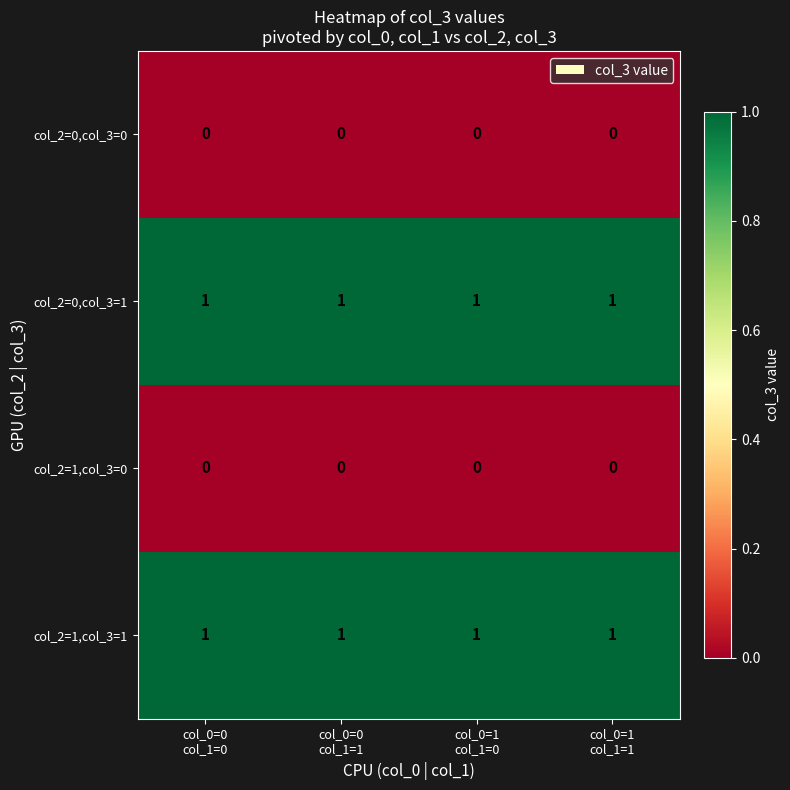

At how many categories does at least one series exceed 0?

4